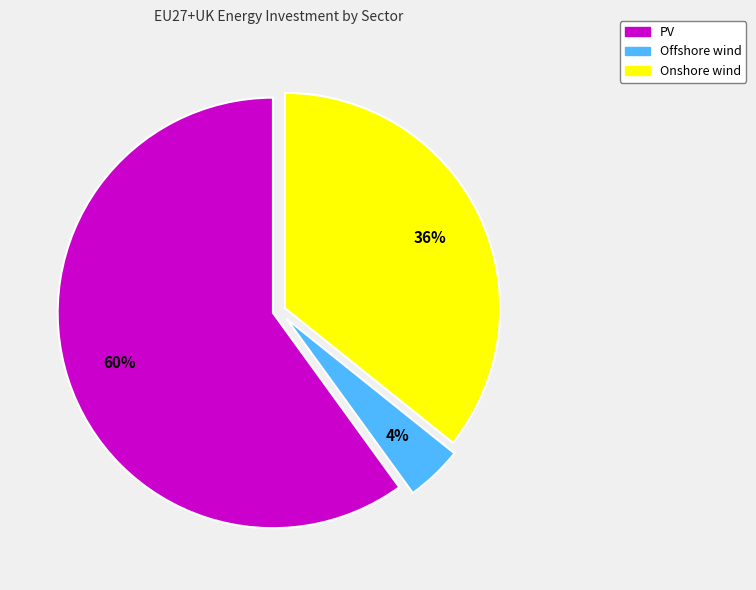

Count the number of slices in the pie.

3